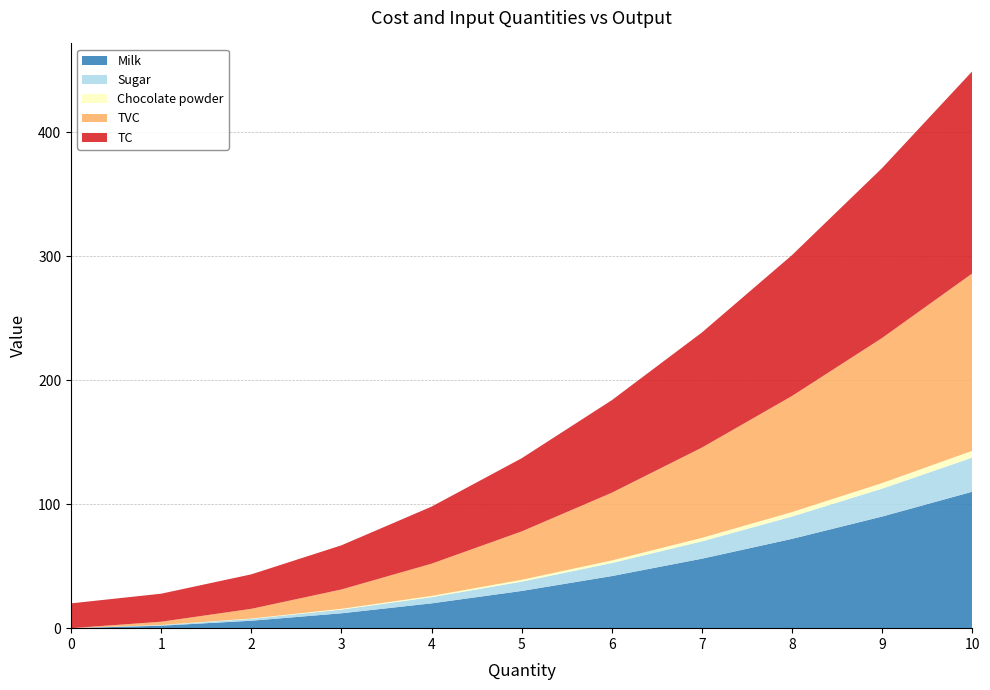

Reading right to left, what are all the values shown in this chart?

Milk: 110.0	90.0	72.0	56.0	42.0	30.0	20.0	12.0	6.0	2.0	0.0
Sugar: 27.5	22.5	18.0	14.0	10.5	7.5	5.0	3.0	1.5	0.5	0.0
Chocolate powder: 5.5	4.5	3.6	2.8	2.1	1.5	1.0	0.6	0.3	0.1	0.0
TVC: 143.0	117.0	93.6	72.8	54.6	39.0	26.0	15.6	7.8	2.6	0.0
TC: 163.0	137.0	113.6	92.8	74.6	59.0	46.0	35.6	27.8	22.6	20.0